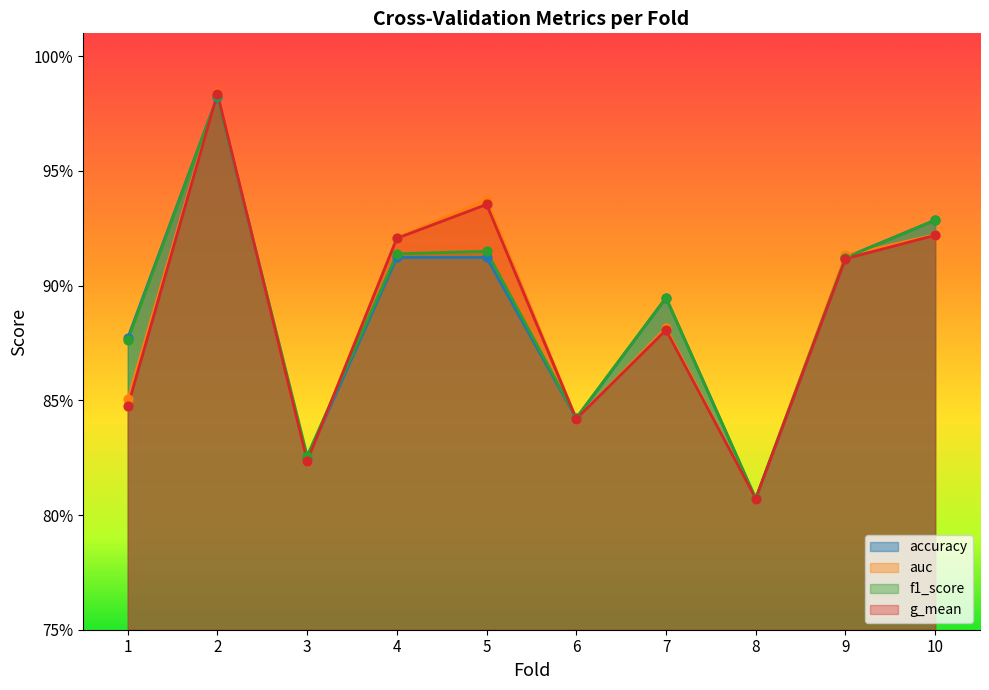

Which series reaches the maximum Y coordinate?

auc